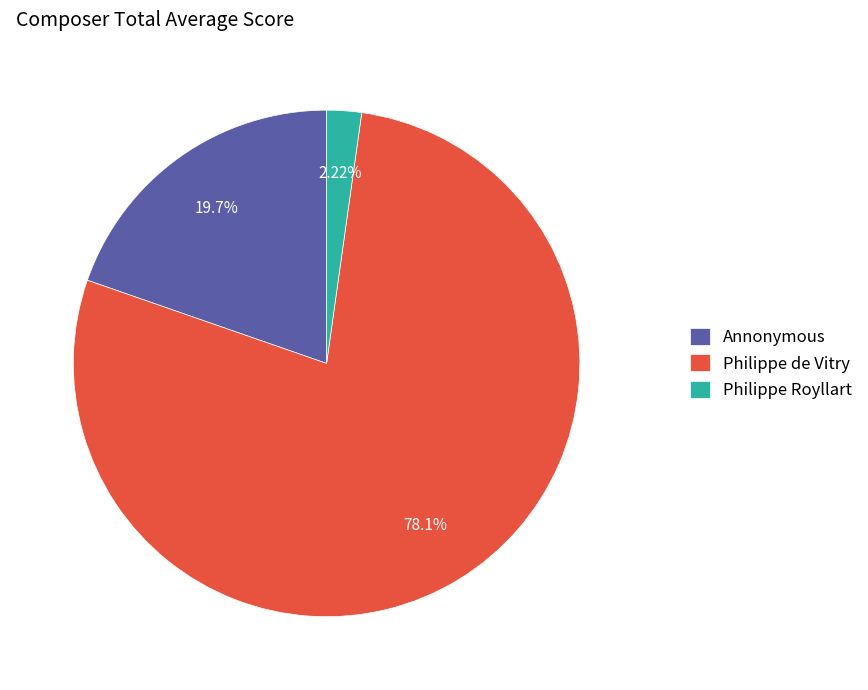

Is there any slice that represents more than half of the pie?

Yes